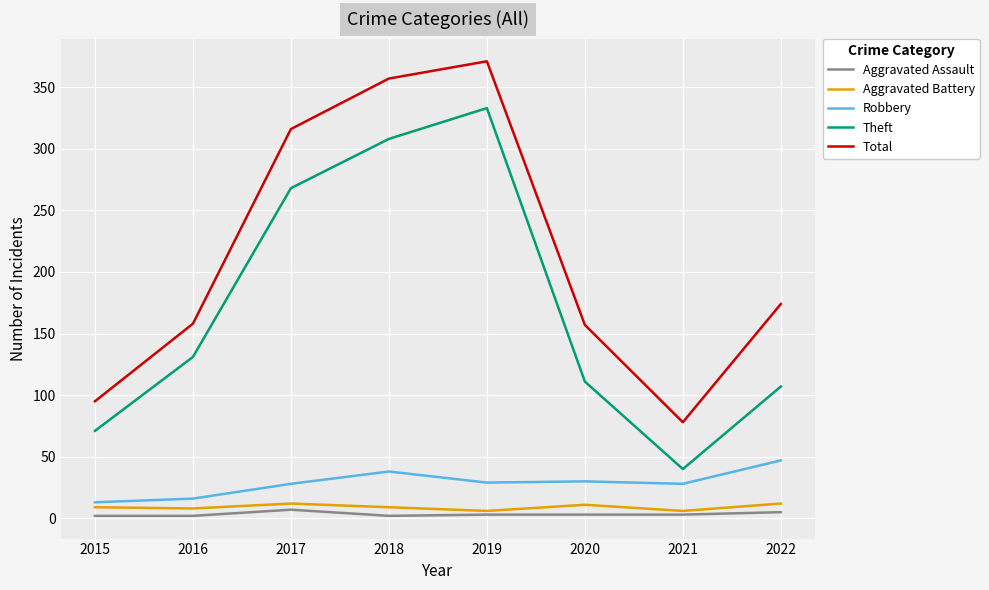

The value of Theft at 2022 is 58. True or false?

False